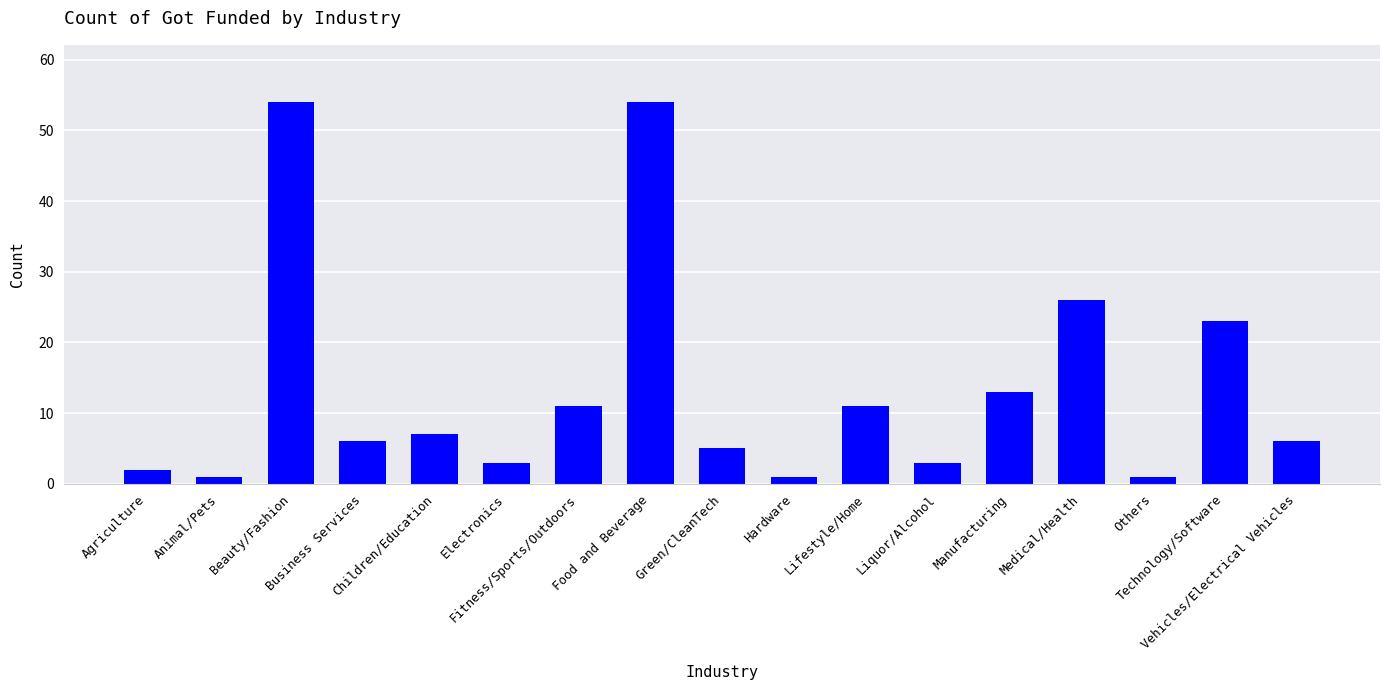

The value at Business Services is 2. True or false?

False